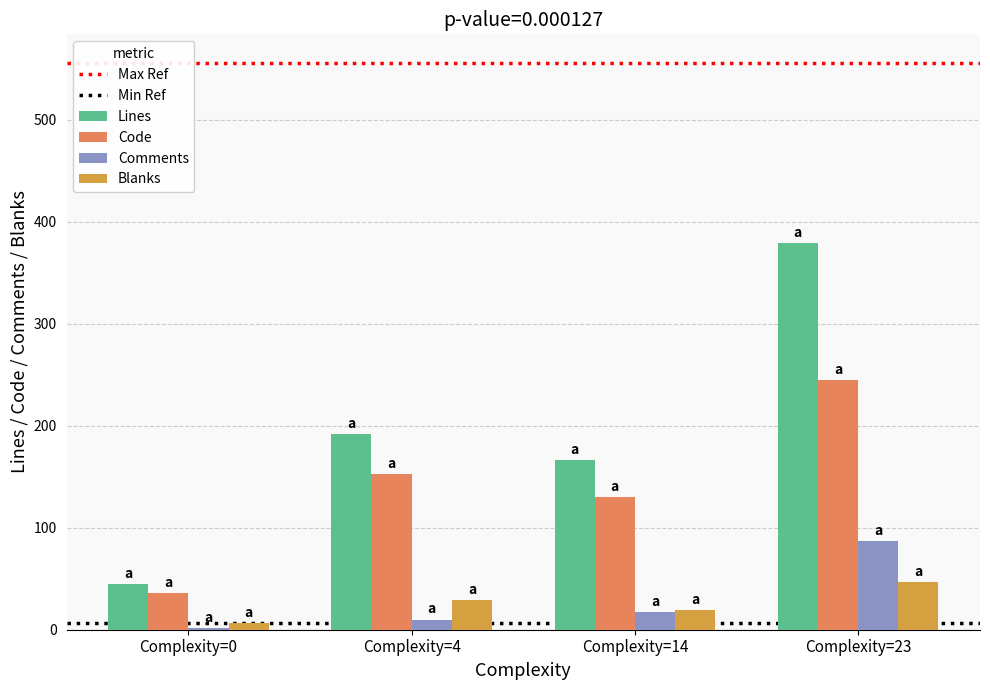

What is the maximum value for Lines?

379